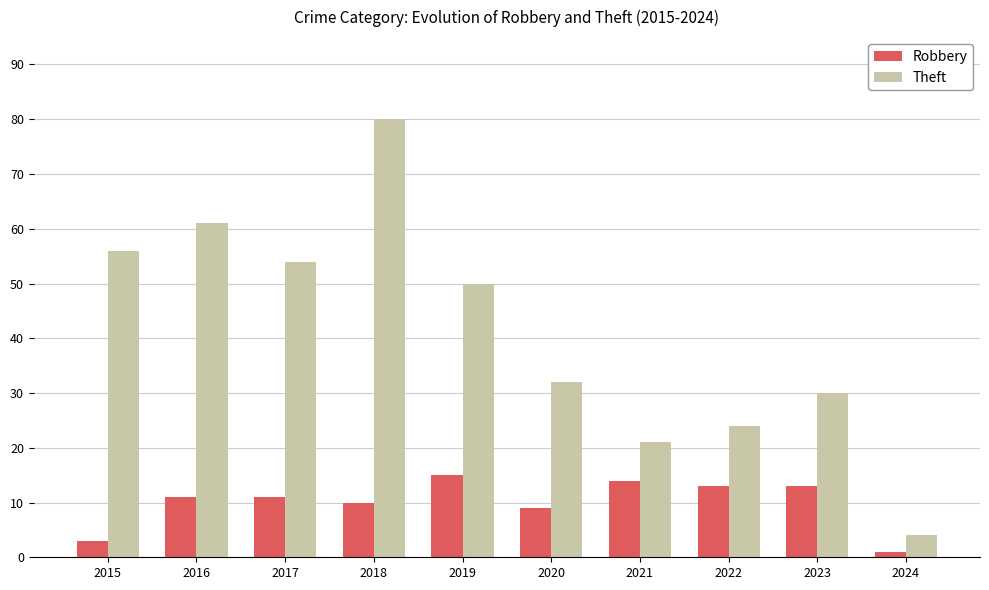

Which series changed the most between 2019 and 2021?

Theft